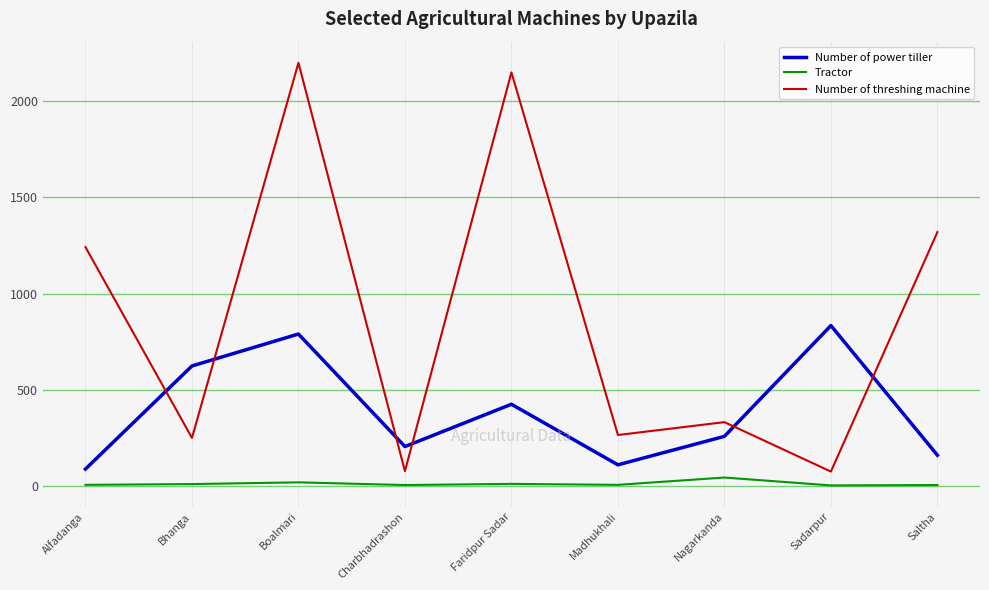

Where is the first local maximum for Number of threshing machine?

Boalmari